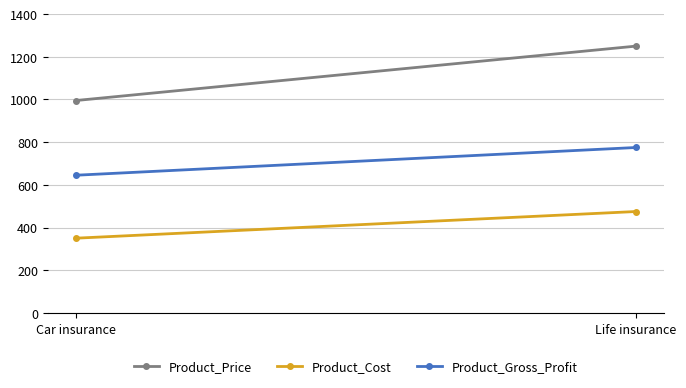

At how many categories does at least one series exceed 749?

2